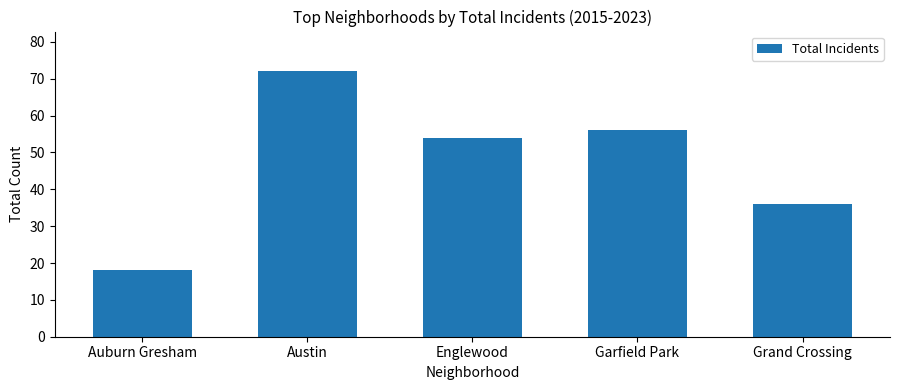

What is the label of the 2nd bar from the right?

Garfield Park